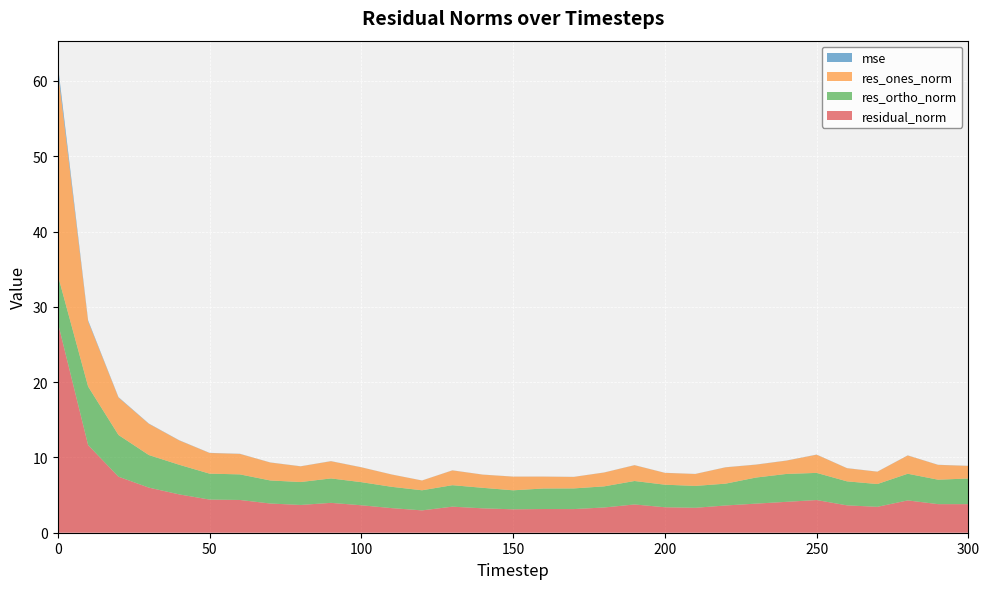

Reading left to right, transcribe all the data shown in this chart.

mse: 0.8	0.1	0.1	0.0	0.0	0.0	0.0	0.0	0.0	0.0	0.0	0.0	0.0	0.0	0.0	0.0	0.0	0.0	0.0	0.0	0.0	0.0	0.0	0.0	0.0	0.0	0.0	0.0	0.0	0.0	0.0
res_ones_norm: 27.2	8.7	5.0	4.1	3.2	2.7	2.7	2.4	2.1	2.3	2.0	1.6	1.3	2.0	1.7	1.8	1.6	1.5	1.8	2.1	1.6	1.6	2.2	1.7	1.8	2.4	1.7	1.6	2.4	2.0	1.7
res_ortho_norm: 6.3	7.8	5.5	4.3	3.9	3.4	3.4	3.1	3.0	3.2	3.1	2.8	2.7	2.9	2.7	2.5	2.7	2.7	2.8	3.1	3.0	2.9	2.9	3.5	3.7	3.6	3.2	3.0	3.5	3.2	3.4
residual_norm: 27.9	11.6	7.4	6.0	5.1	4.4	4.4	3.9	3.7	4.0	3.6	3.3	3.0	3.5	3.2	3.1	3.1	3.1	3.4	3.8	3.4	3.3	3.6	3.9	4.1	4.3	3.6	3.4	4.3	3.8	3.8